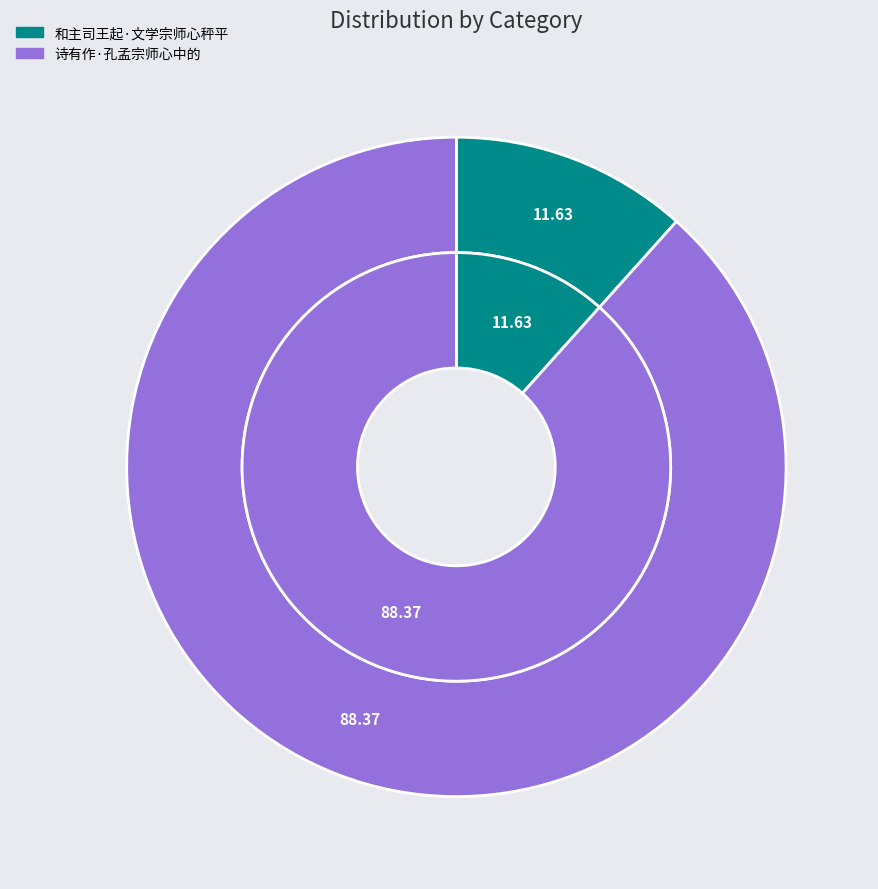

To the nearest percent, what is the difference between the 诗有作·孔孟宗师心中的 and 和主司王起·文学宗师心秤平 slice percentages?

77%